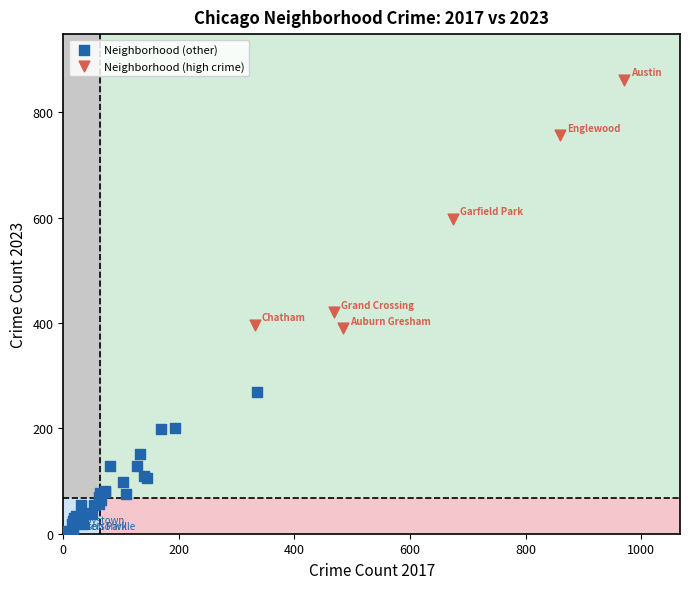

Which series contains the highest Y value?

Neighborhood (high crime)